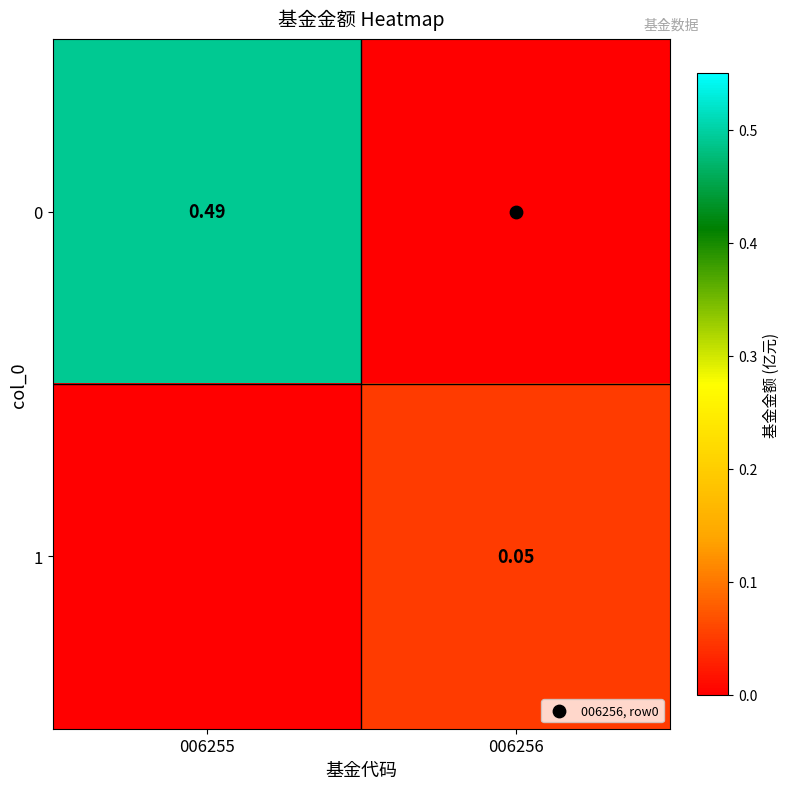

What is the difference between the maximum and minimum values in the 0 series?

0.5